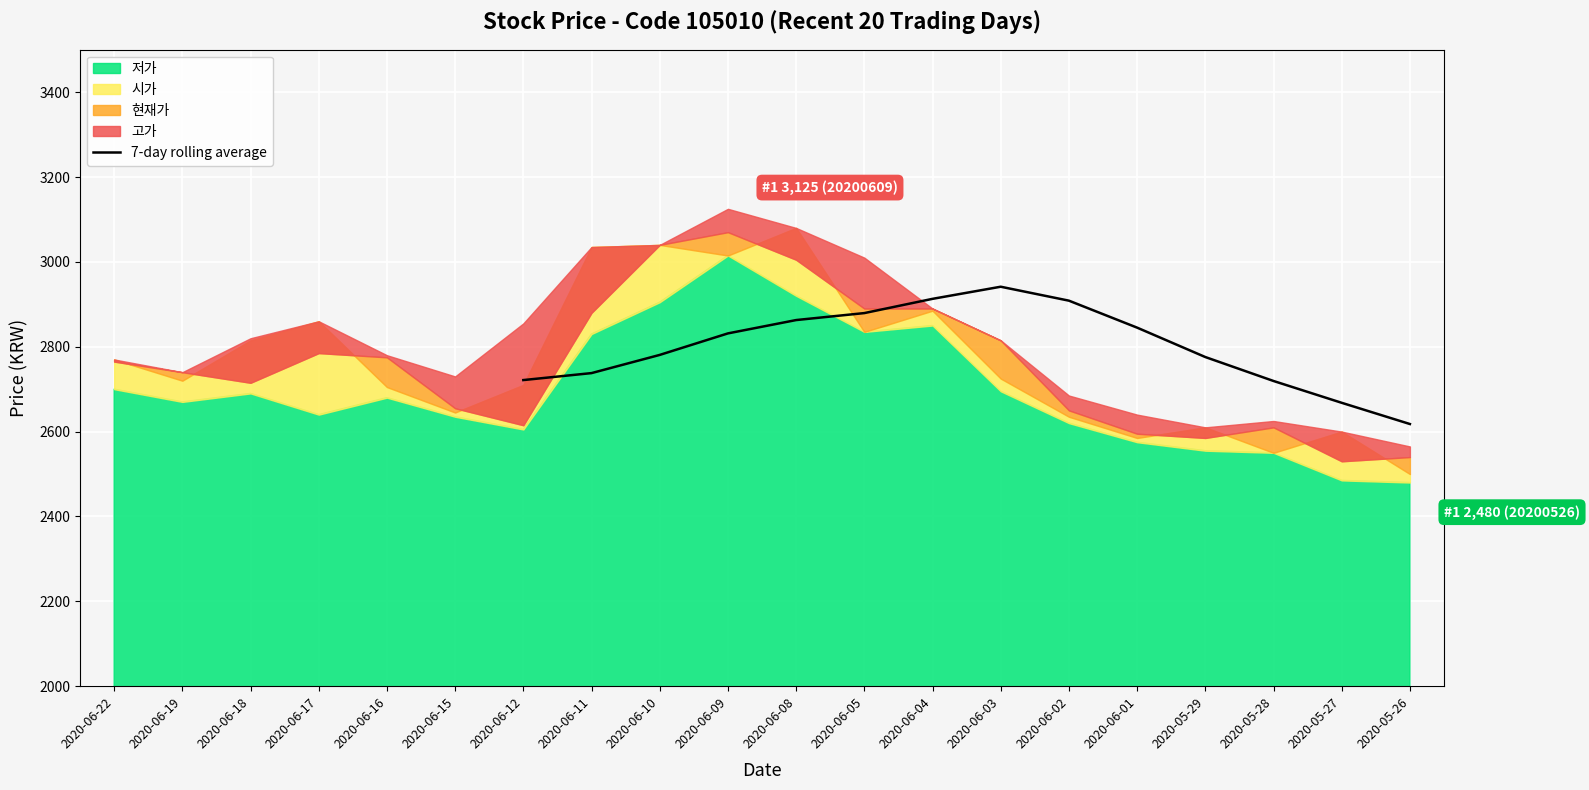

The value of 7-day rolling average at 2020-06-04 is 2912.9. True or false?

True